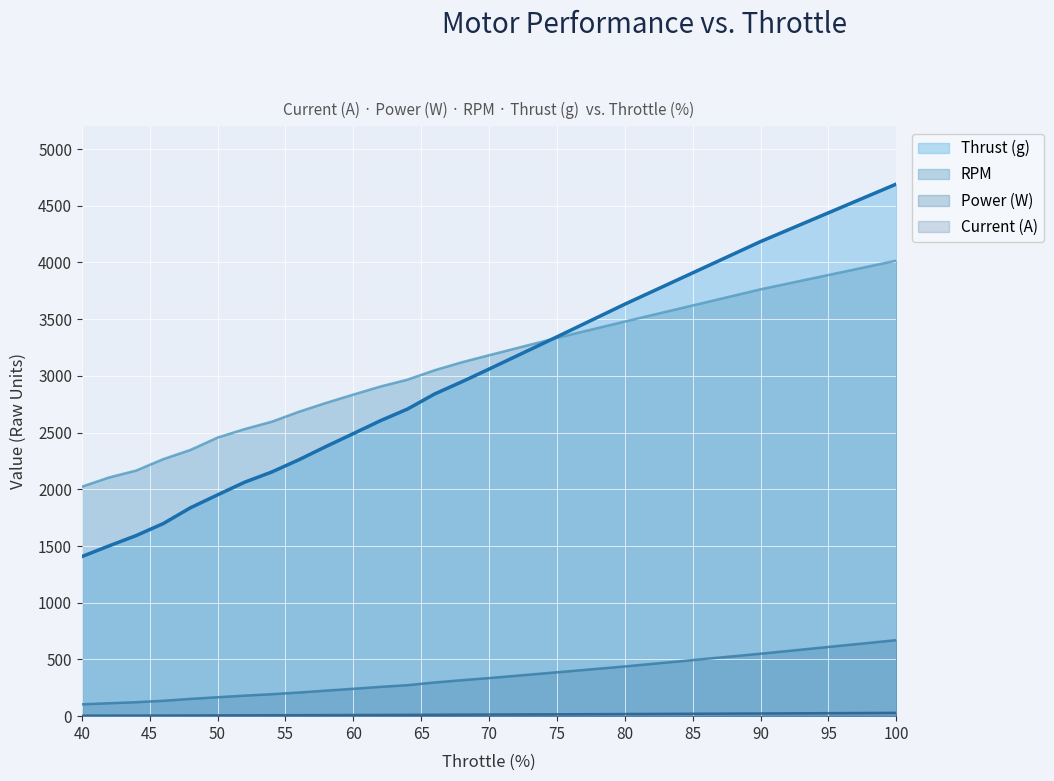

How many lines are shown in the chart?

4